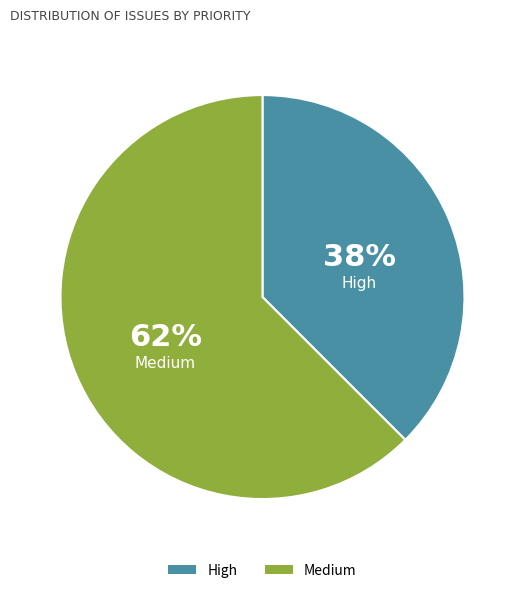

Rank the categories by value from highest to lowest.

Medium, High